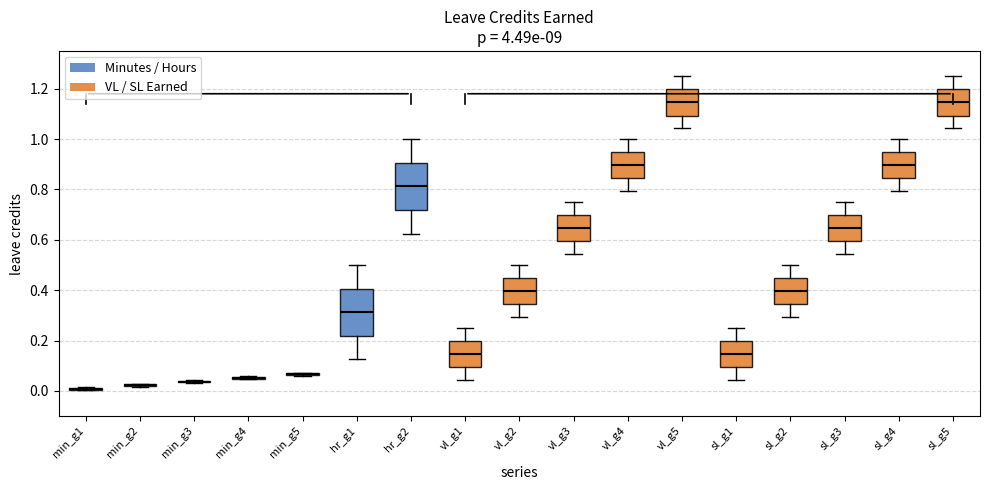

Reading left to right, read every box against the y-axis: the position of its median line, the range the box covers, and the ends of its whiskers. The values are not printed on the chart, so give them approximately, as read against the axis.

min_g1: box collapsed to a line at 0.00, whiskers 0.00 to 0.02
min_g2: box collapsed to a line at 0.02, whiskers 0.02 to 0.02
min_g3: box collapsed to a line at 0.04, whiskers 0.04 to 0.04
min_g4: box collapsed to a line at 0.06, whiskers 0.04 to 0.06
min_g5: box collapsed to a line at 0.06, whiskers 0.06 to 0.08
hr_g1: median 0.32, box 0.22 to 0.40, whiskers 0.12 to 0.50
hr_g2: median 0.82, box 0.72 to 0.90, whiskers 0.62 to 1.00
vl_g1: median 0.14, box 0.10 to 0.20, whiskers 0.04 to 0.26
vl_g2: median 0.40, box 0.34 to 0.44, whiskers 0.30 to 0.50
vl_g3: median 0.64, box 0.60 to 0.70, whiskers 0.54 to 0.76
vl_g4: median 0.90, box 0.84 to 0.94, whiskers 0.80 to 1.00
vl_g5: median 1.14, box 1.10 to 1.20, whiskers 1.04 to 1.26
sl_g1: median 0.14, box 0.10 to 0.20, whiskers 0.04 to 0.26
sl_g2: median 0.40, box 0.34 to 0.44, whiskers 0.30 to 0.50
sl_g3: median 0.64, box 0.60 to 0.70, whiskers 0.54 to 0.76
sl_g4: median 0.90, box 0.84 to 0.94, whiskers 0.80 to 1.00
sl_g5: median 1.14, box 1.10 to 1.20, whiskers 1.04 to 1.26